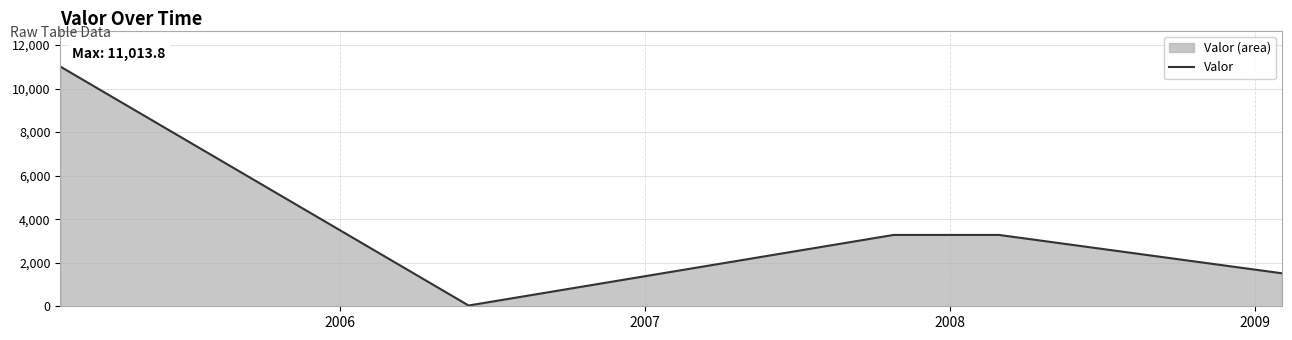

Reading right to left, extract all data points from this chart.

1515.2	3277.8	3277.8	35.6	11013.8